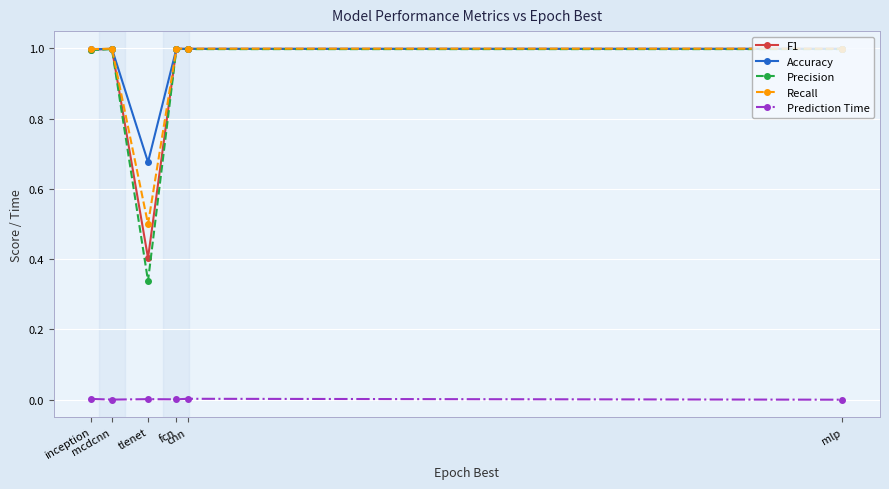

Which category has the lowest value in the F1 series?

tlenet